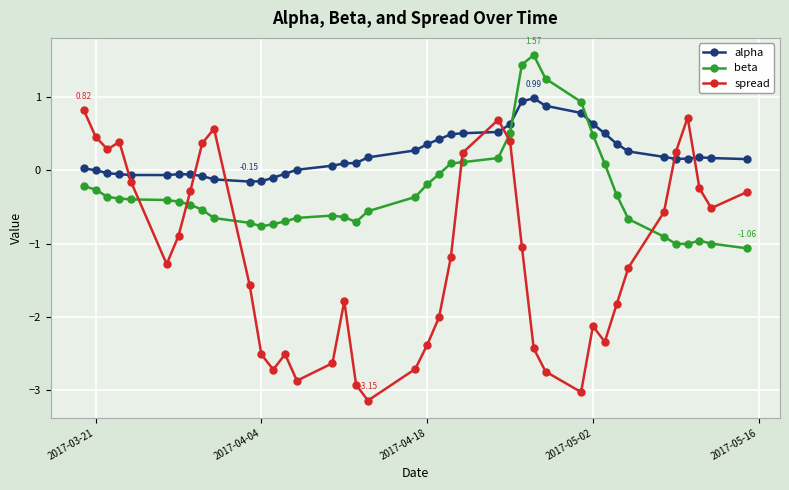

Which series has the largest range (max minus min)?

spread